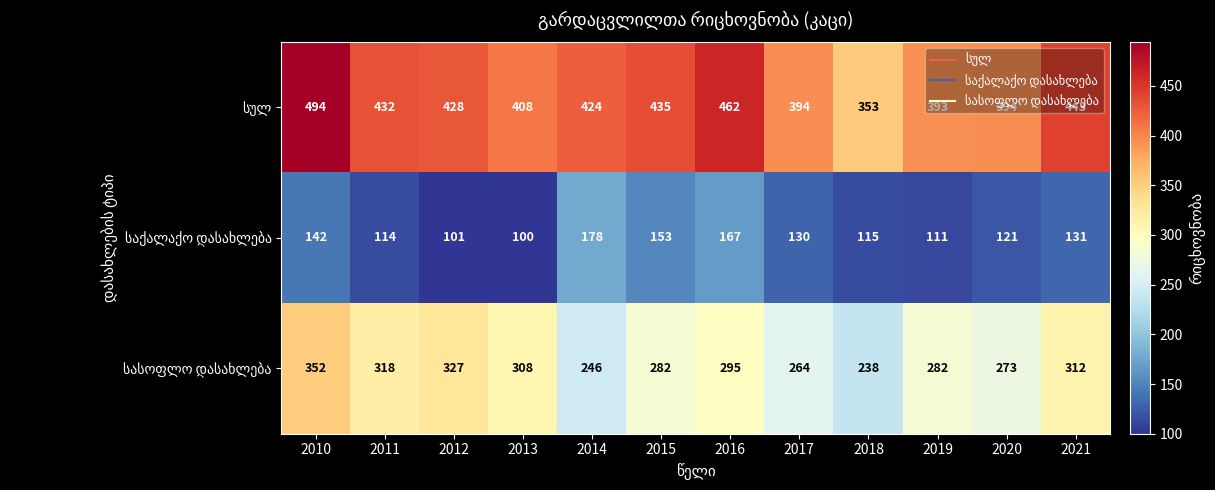

What is the spread (max minus min) of values at 2013?

308